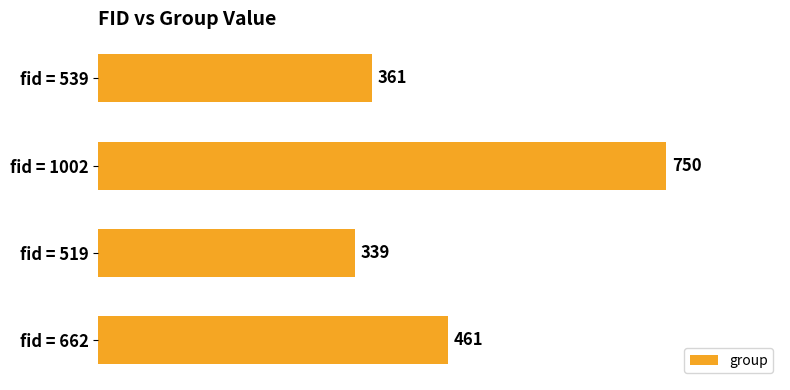

What is the approximate value at fid = 1002, to the nearest 5?

750